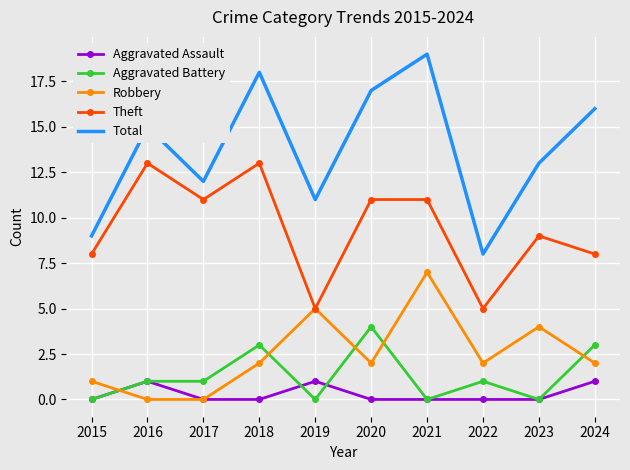

True or false: Robbery and Total intersect in this chart.

False